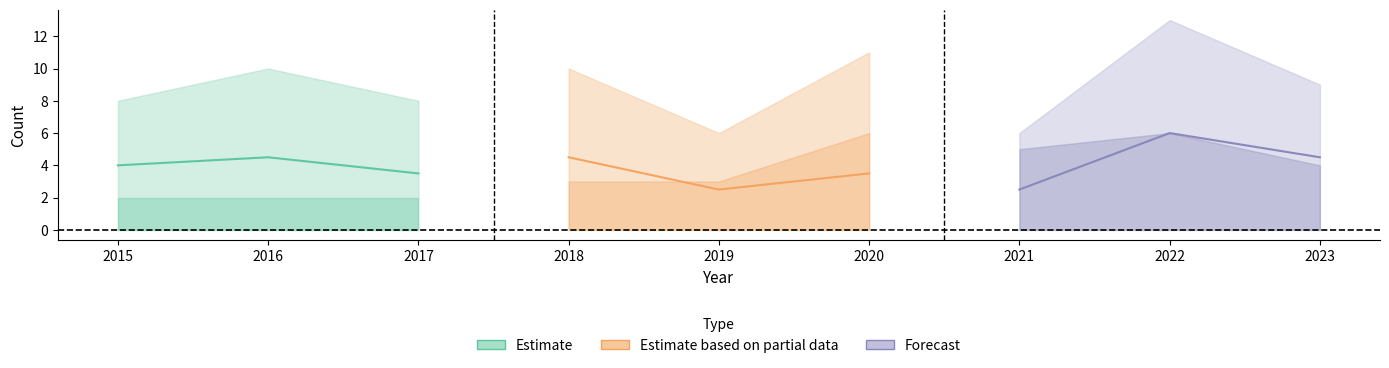

At how many categories does at least one series exceed 5?

1